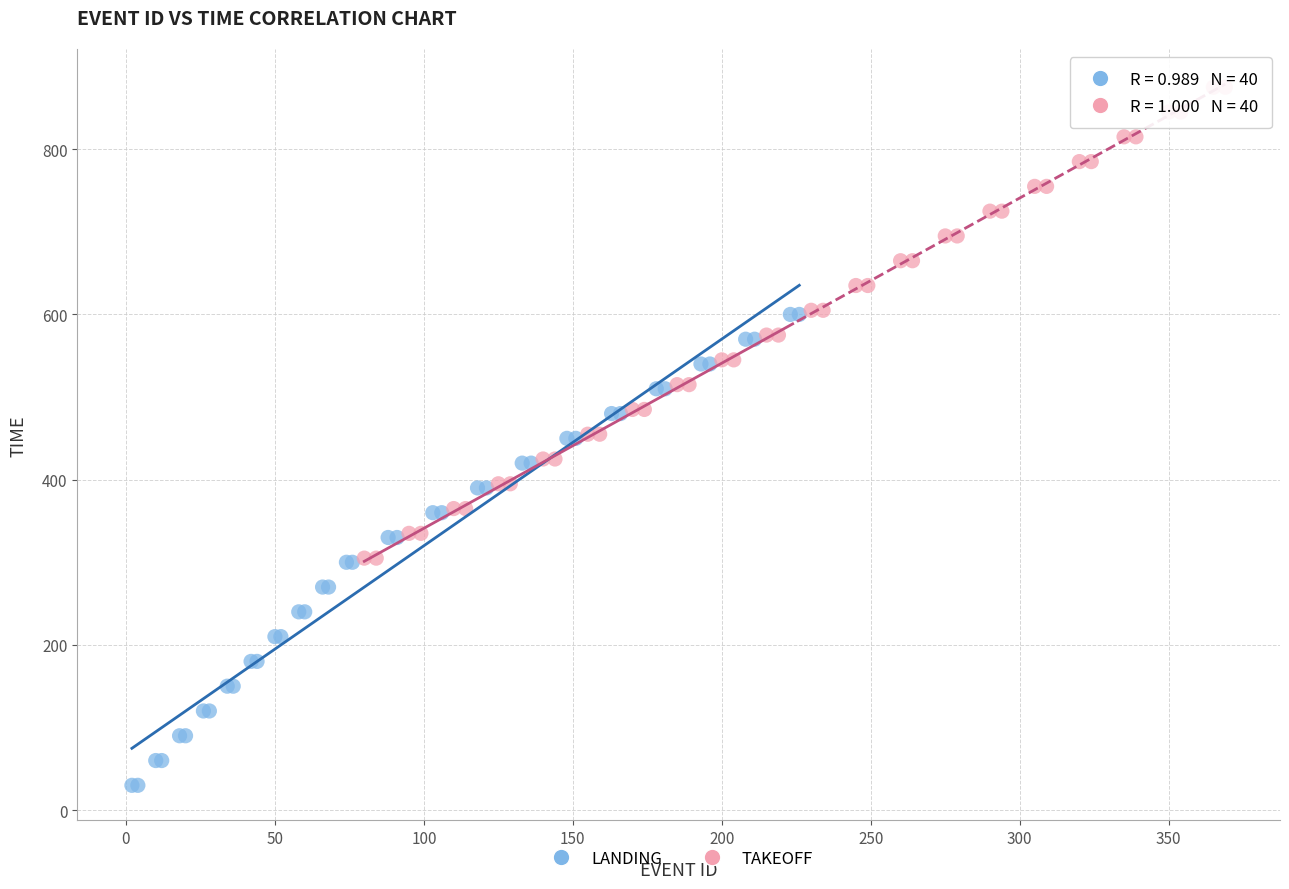

Which series contains the highest Y value?

TAKEOFF